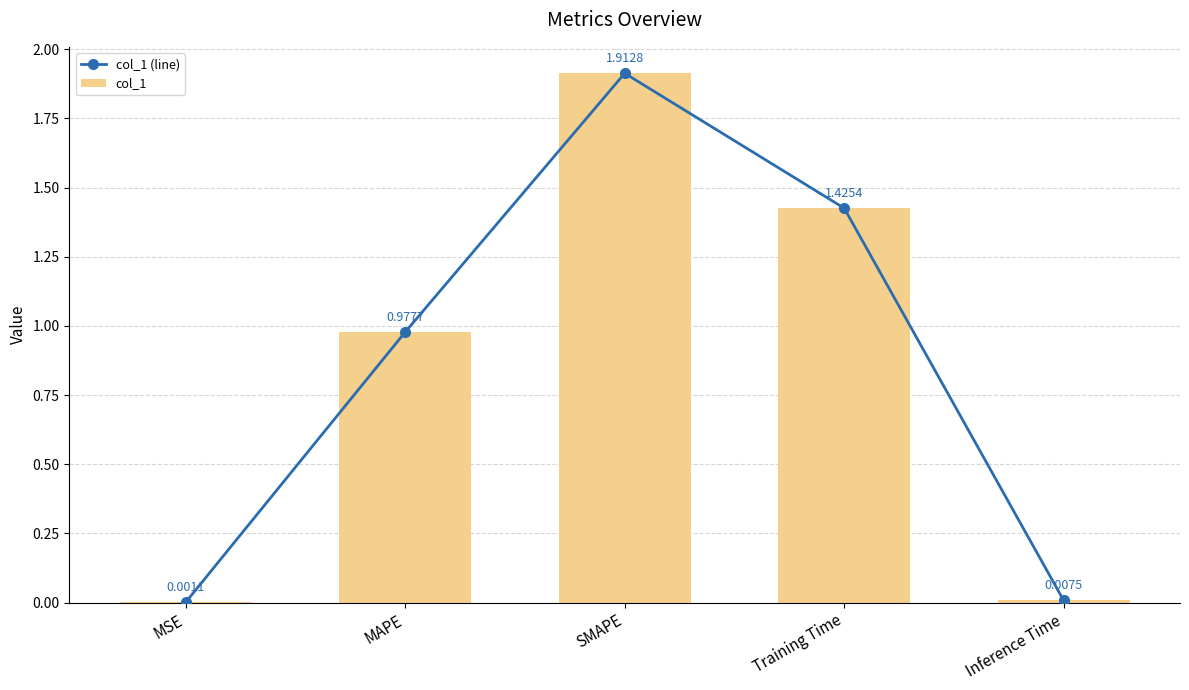

At how many categories does at least one series exceed 1?

2